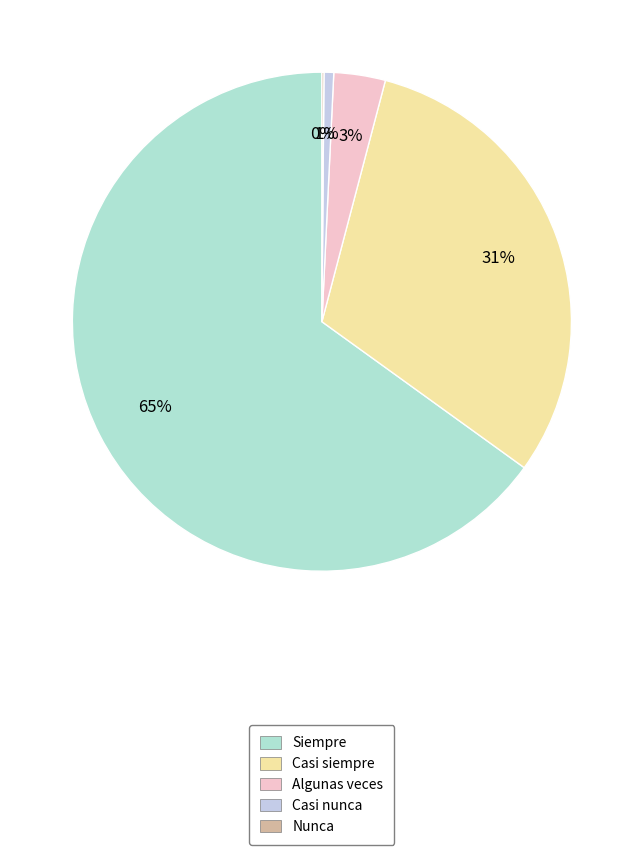

Does Nunca account for over 50% of the chart?

No